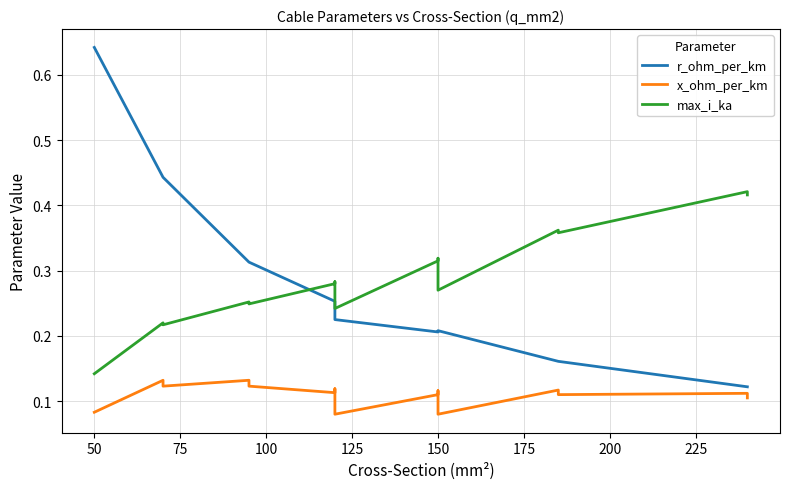

Is the value of r_ohm_per_km at 14 greater than the value of x_ohm_per_km at 12?

Yes